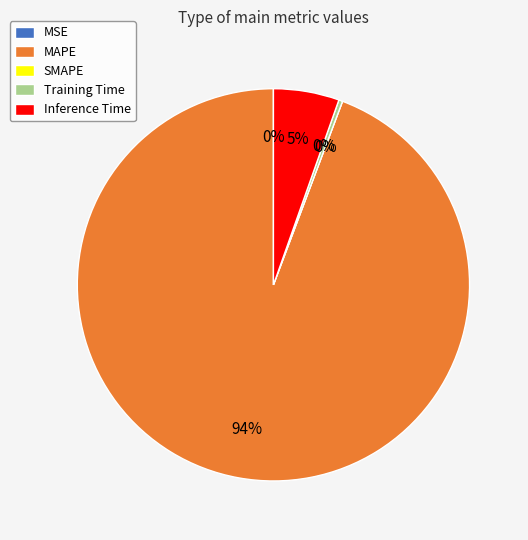

Is it true that MAPE is 94% of the pie?

True